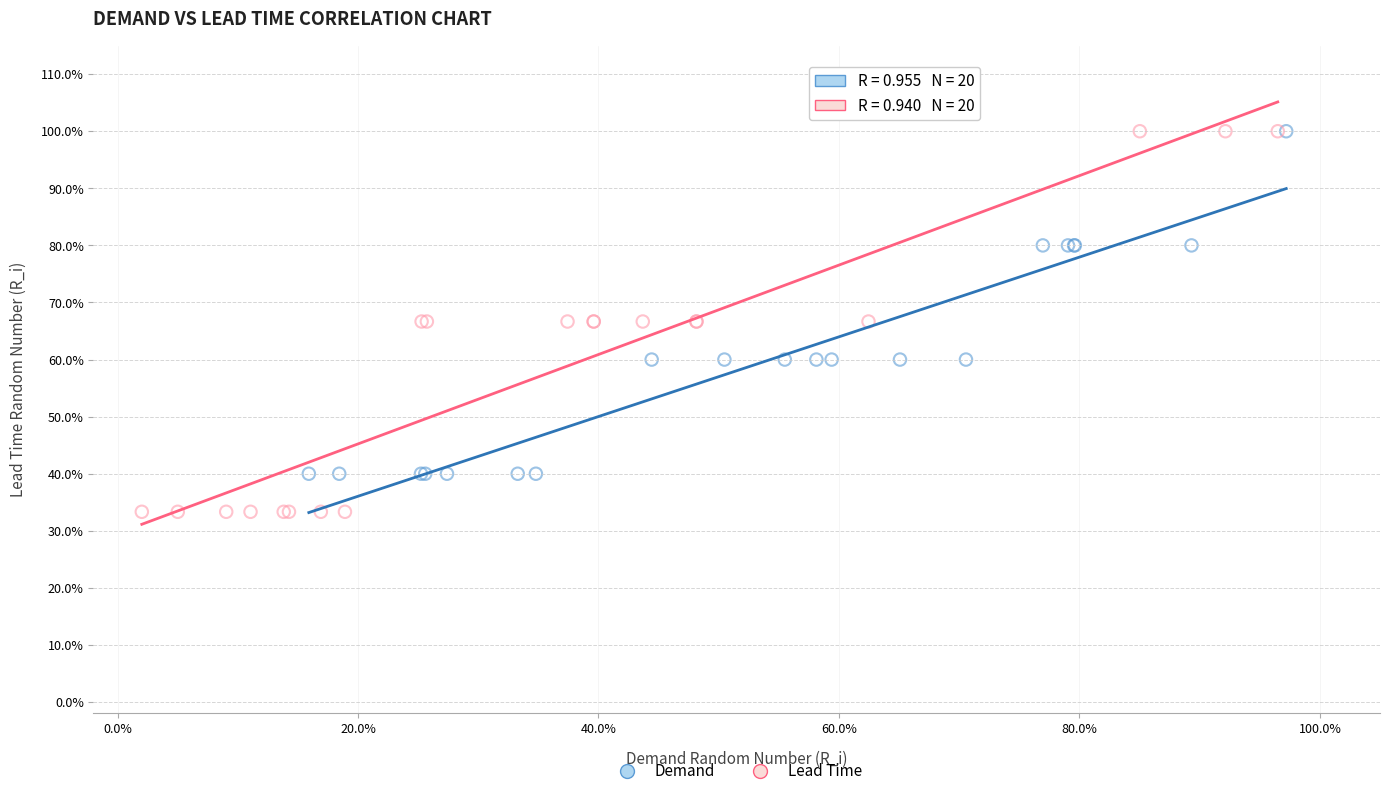

What are all the series names shown in the legend?

Demand, Lead Time